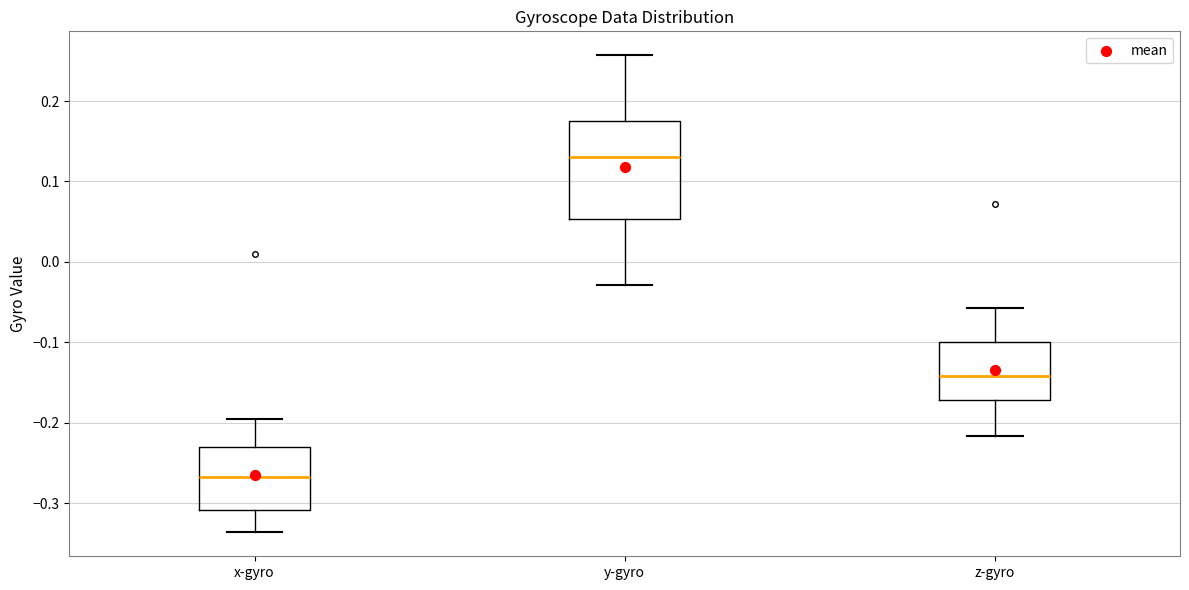

Reading left to right, read every box against the y-axis: the position of its median line, the range the box covers, and the ends of its whiskers. The values are not printed on the chart, so give them approximately, as read against the axis.

x-gyro: median -0.27, box -0.31 to -0.23, whiskers -0.34 to -0.20
y-gyro: median 0.13, box 0.05 to 0.18, whiskers -0.03 to 0.26
z-gyro: median -0.14, box -0.17 to -0.10, whiskers -0.22 to -0.06